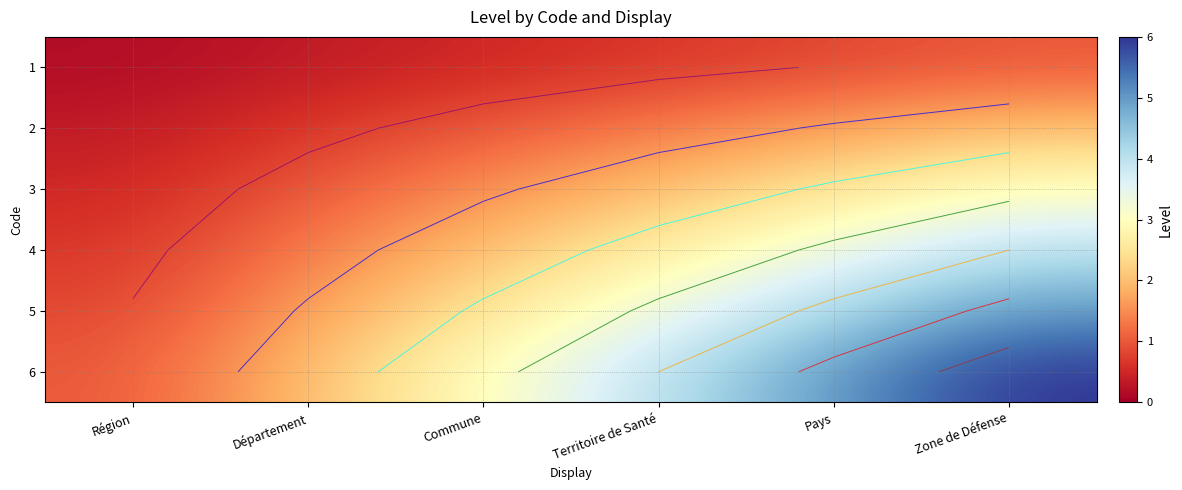

The value of 1 at Pays is 0.8. True or false?

True